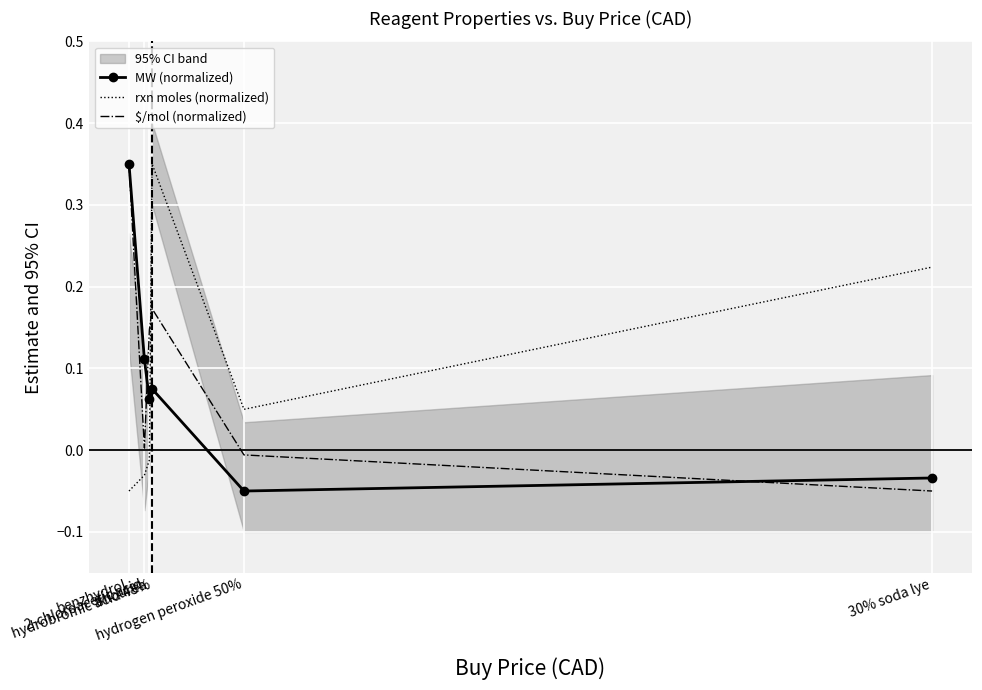

After their last crossing, which series has the higher values: rxn moles (normalized) or $/mol (normalized)?

rxn moles (normalized)